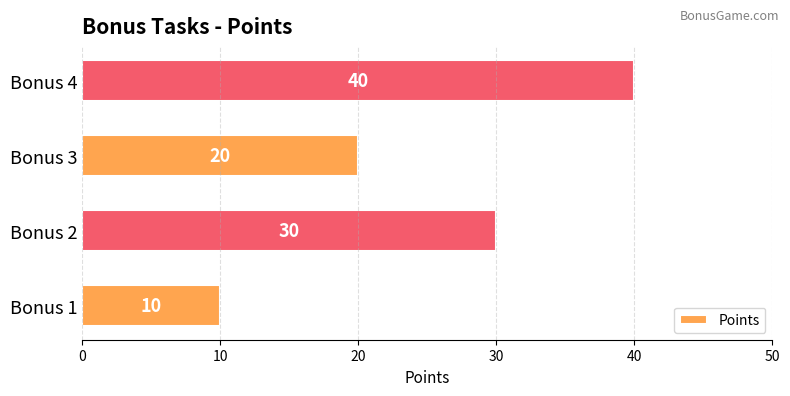

List the labels in order of value, smallest first.

Bonus 1, Bonus 3, Bonus 2, Bonus 4